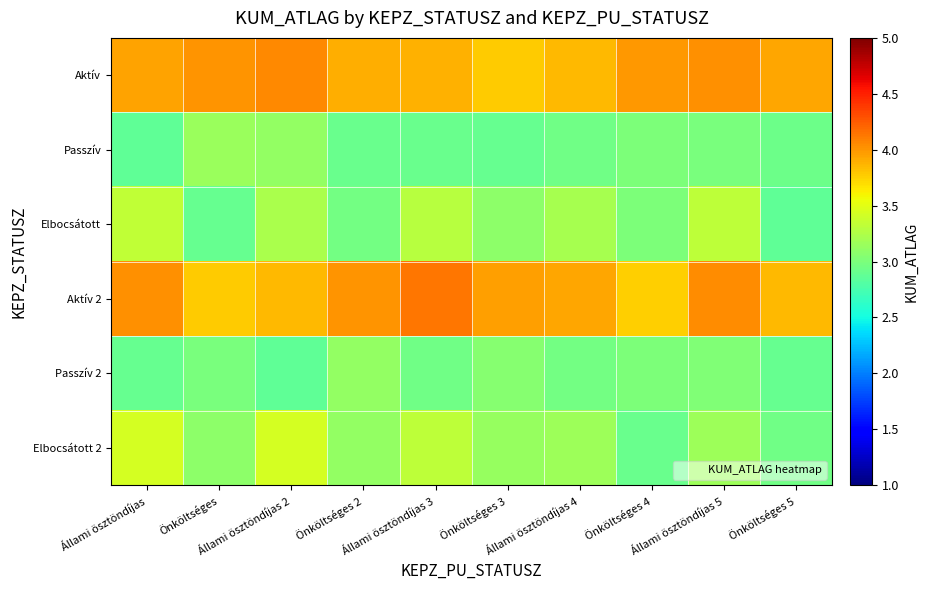

Which label corresponds to the smallest value in the chart?

Önköltséges 5